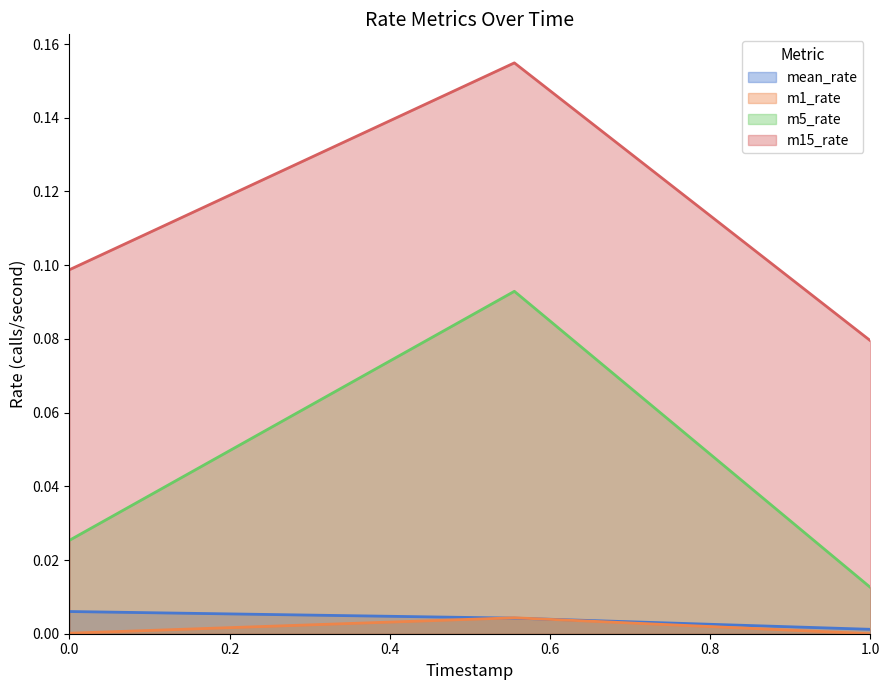

At how many categories does at least one series exceed 0?

3